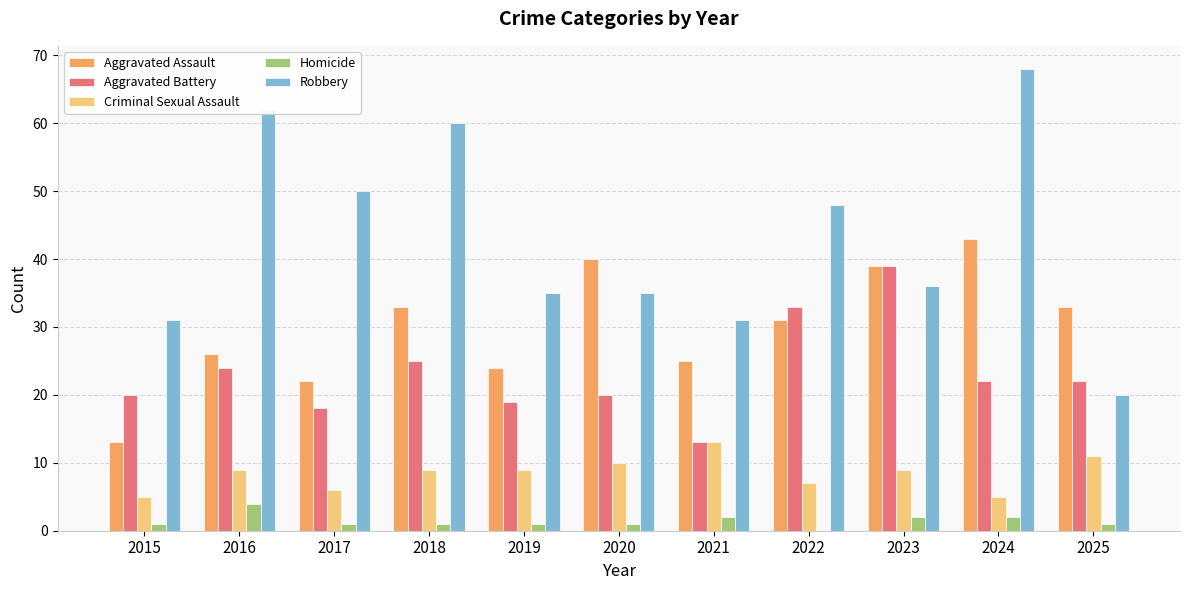

Reading left to right, transcribe all the data shown in this chart.

Aggravated Assault: 2015=13	2016=26	2017=22	2018=33	2019=24	2020=40	2021=25	2022=31	2023=39	2024=43	2025=33
Aggravated Battery: 2015=20	2016=24	2017=18	2018=25	2019=19	2020=20	2021=13	2022=33	2023=39	2024=22	2025=22
Criminal Sexual Assault: 2015=5	2016=9	2017=6	2018=9	2019=9	2020=10	2021=13	2022=7	2023=9	2024=5	2025=11
Homicide: 2015=1	2016=4	2017=1	2018=1	2019=1	2020=1	2021=2	2022=0	2023=2	2024=2	2025=1
Robbery: 2015=31	2016=62	2017=50	2018=60	2019=35	2020=35	2021=31	2022=48	2023=36	2024=68	2025=20